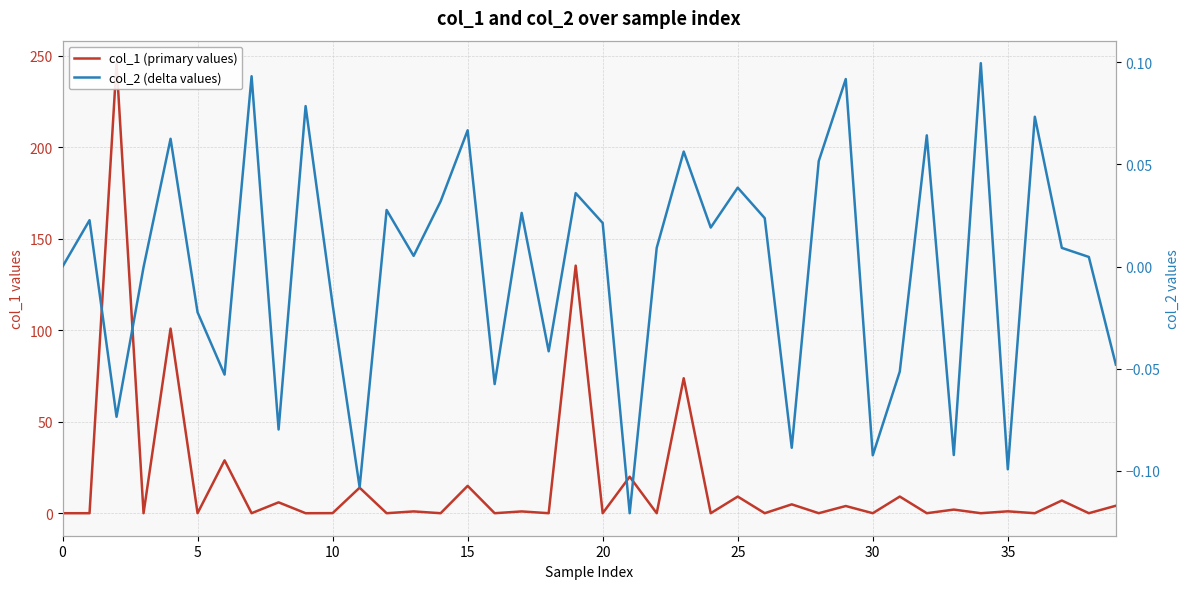

Which series ends up on top after the final intersection of col_2 (delta values) and col_1 (primary values)?

col_1 (primary values)